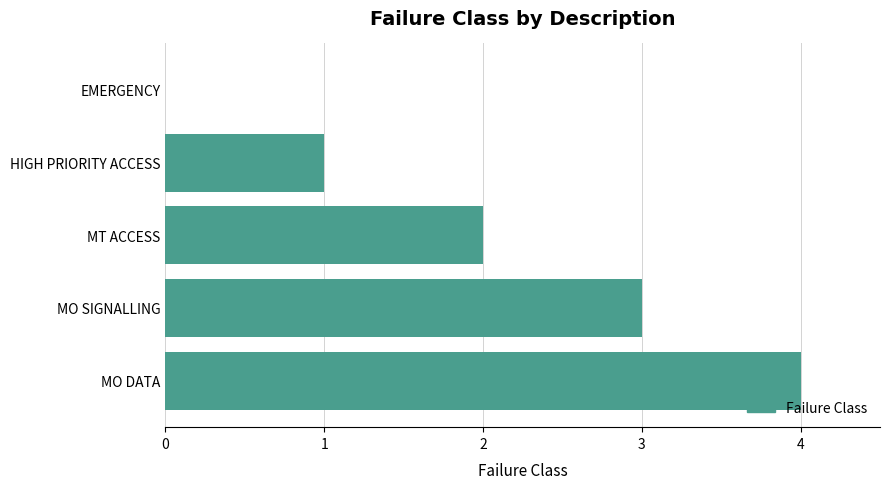

What is the sum of all values?

10